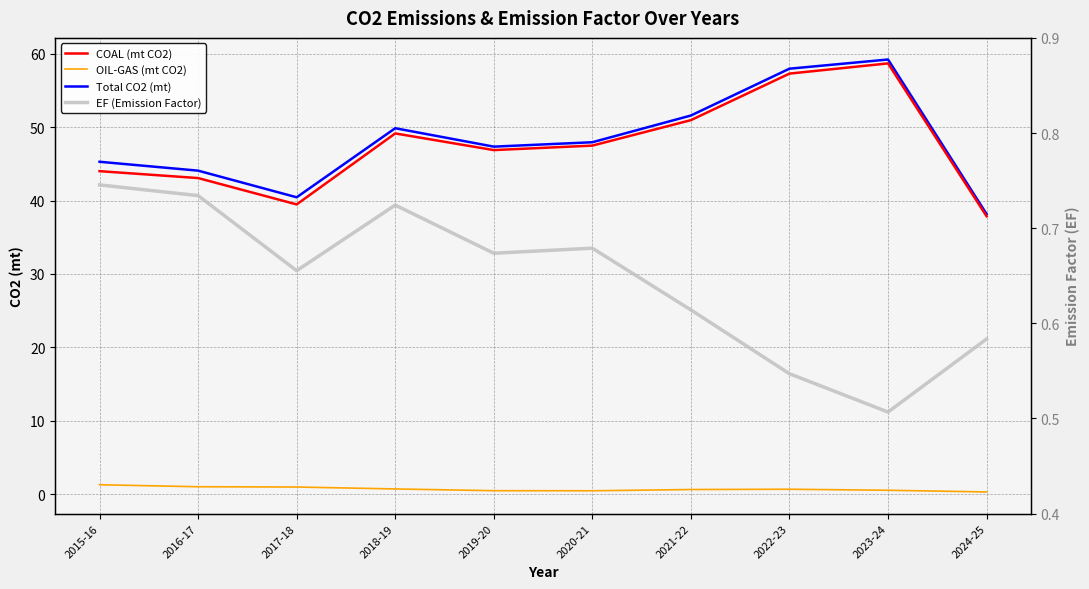

What value does the EF (Emission Factor) series have at 2023-24?

0.5